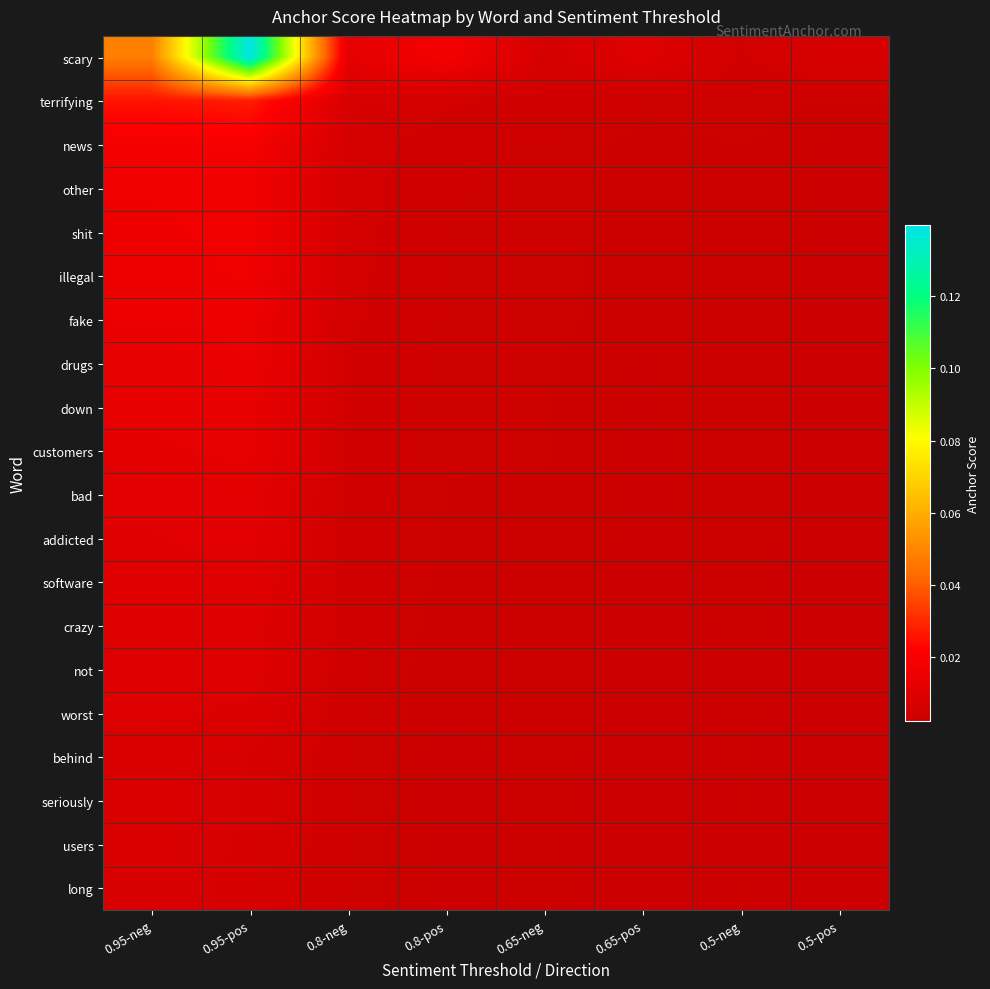

Reading left to right, what are all the values shown in this chart?

scary: 0.95-neg=0.0	0.95-pos=0.1	0.8-neg=0.0	0.8-pos=0.0	0.65-neg=0.0	0.65-pos=0.0	0.5-neg=0.0	0.5-pos=0.0
terrifying: 0.95-neg=0.0	0.95-pos=0.0	0.8-neg=0.0	0.8-pos=0.0	0.65-neg=0.0	0.65-pos=0.0	0.5-neg=0.0	0.5-pos=0.0
news: 0.95-neg=0.0	0.95-pos=0.0	0.8-neg=0.0	0.8-pos=0.0	0.65-neg=0.0	0.65-pos=0.0	0.5-neg=0.0	0.5-pos=0.0
other: 0.95-neg=0.0	0.95-pos=0.0	0.8-neg=0.0	0.8-pos=0.0	0.65-neg=0.0	0.65-pos=0.0	0.5-neg=0.0	0.5-pos=0.0
shit: 0.95-neg=0.0	0.95-pos=0.0	0.8-neg=0.0	0.8-pos=0.0	0.65-neg=0.0	0.65-pos=0.0	0.5-neg=0.0	0.5-pos=0.0
illegal: 0.95-neg=0.0	0.95-pos=0.0	0.8-neg=0.0	0.8-pos=0.0	0.65-neg=0.0	0.65-pos=0.0	0.5-neg=0.0	0.5-pos=0.0
fake: 0.95-neg=0.0	0.95-pos=0.0	0.8-neg=0.0	0.8-pos=0.0	0.65-neg=0.0	0.65-pos=0.0	0.5-neg=0.0	0.5-pos=0.0
drugs: 0.95-neg=0.0	0.95-pos=0.0	0.8-neg=0.0	0.8-pos=0.0	0.65-neg=0.0	0.65-pos=0.0	0.5-neg=0.0	0.5-pos=0.0
down: 0.95-neg=0.0	0.95-pos=0.0	0.8-neg=0.0	0.8-pos=0.0	0.65-neg=0.0	0.65-pos=0.0	0.5-neg=0.0	0.5-pos=0.0
customers: 0.95-neg=0.0	0.95-pos=0.0	0.8-neg=0.0	0.8-pos=0.0	0.65-neg=0.0	0.65-pos=0.0	0.5-neg=0.0	0.5-pos=0.0
bad: 0.95-neg=0.0	0.95-pos=0.0	0.8-neg=0.0	0.8-pos=0.0	0.65-neg=0.0	0.65-pos=0.0	0.5-neg=0.0	0.5-pos=0.0
addicted: 0.95-neg=0.0	0.95-pos=0.0	0.8-neg=0.0	0.8-pos=0.0	0.65-neg=0.0	0.65-pos=0.0	0.5-neg=0.0	0.5-pos=0.0
software: 0.95-neg=0.0	0.95-pos=0.0	0.8-neg=0.0	0.8-pos=0.0	0.65-neg=0.0	0.65-pos=0.0	0.5-neg=0.0	0.5-pos=0.0
crazy: 0.95-neg=0.0	0.95-pos=0.0	0.8-neg=0.0	0.8-pos=0.0	0.65-neg=0.0	0.65-pos=0.0	0.5-neg=0.0	0.5-pos=0.0
not: 0.95-neg=0.0	0.95-pos=0.0	0.8-neg=0.0	0.8-pos=0.0	0.65-neg=0.0	0.65-pos=0.0	0.5-neg=0.0	0.5-pos=0.0
worst: 0.95-neg=0.0	0.95-pos=0.0	0.8-neg=0.0	0.8-pos=0.0	0.65-neg=0.0	0.65-pos=0.0	0.5-neg=0.0	0.5-pos=0.0
behind: 0.95-neg=0.0	0.95-pos=0.0	0.8-neg=0.0	0.8-pos=0.0	0.65-neg=0.0	0.65-pos=0.0	0.5-neg=0.0	0.5-pos=0.0
seriously: 0.95-neg=0.0	0.95-pos=0.0	0.8-neg=0.0	0.8-pos=0.0	0.65-neg=0.0	0.65-pos=0.0	0.5-neg=0.0	0.5-pos=0.0
users: 0.95-neg=0.0	0.95-pos=0.0	0.8-neg=0.0	0.8-pos=0.0	0.65-neg=0.0	0.65-pos=0.0	0.5-neg=0.0	0.5-pos=0.0
long: 0.95-neg=0.0	0.95-pos=0.0	0.8-neg=0.0	0.8-pos=0.0	0.65-neg=0.0	0.65-pos=0.0	0.5-neg=0.0	0.5-pos=0.0